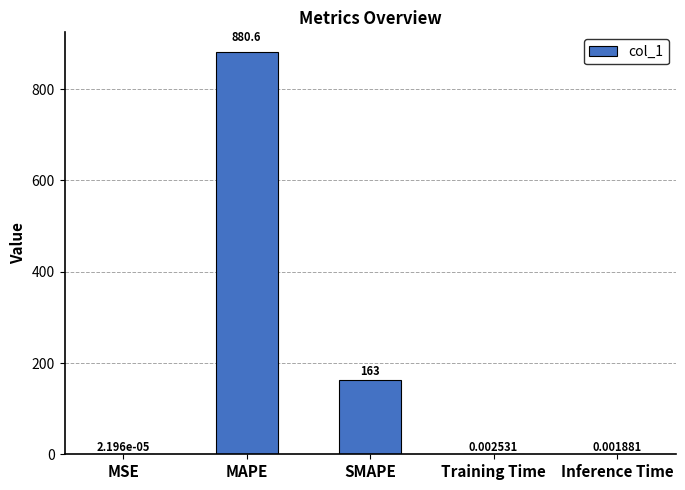

At which label is the value closest to 440?

SMAPE